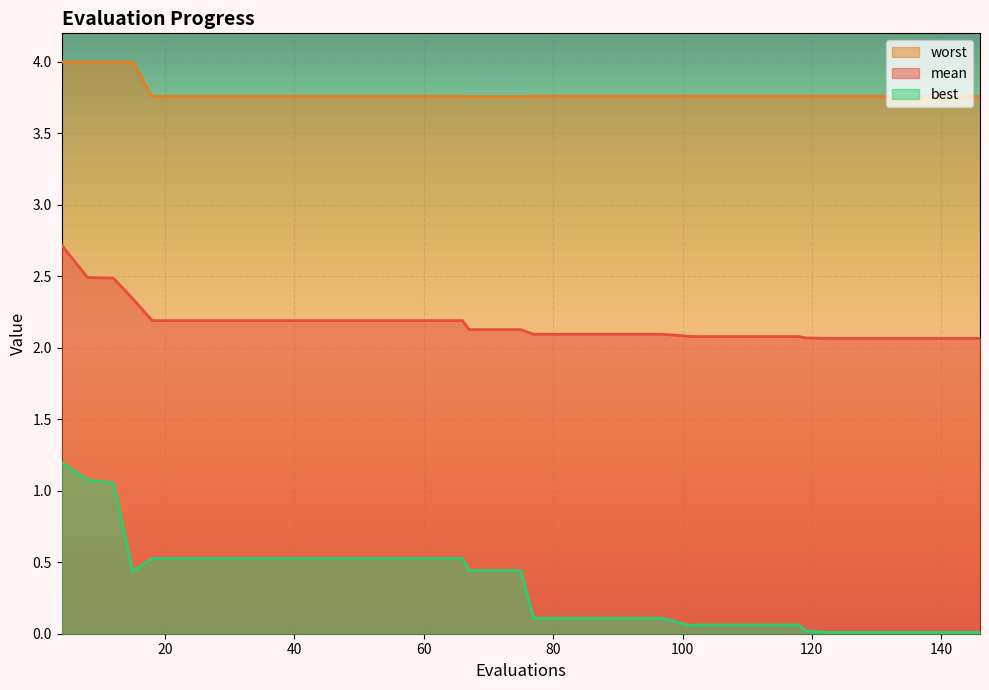

True or false: mean has a value of 0.8 at 75.

False